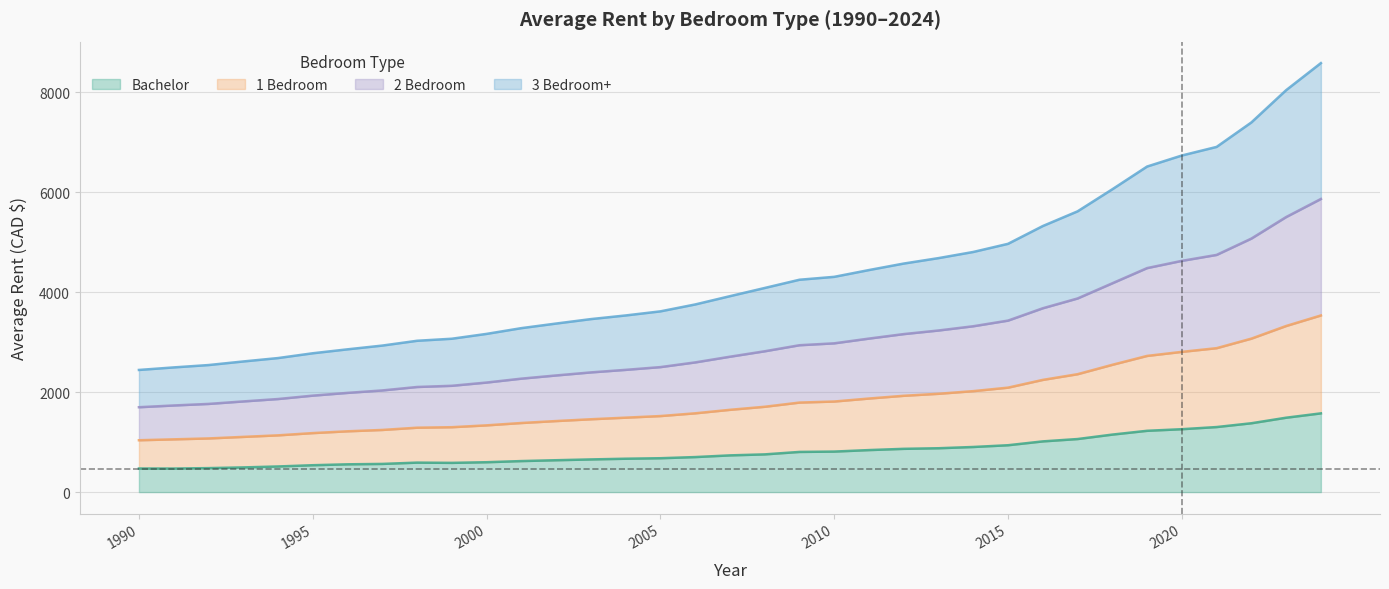

What is the value of the Bachelor point at the 19th from the left?

755